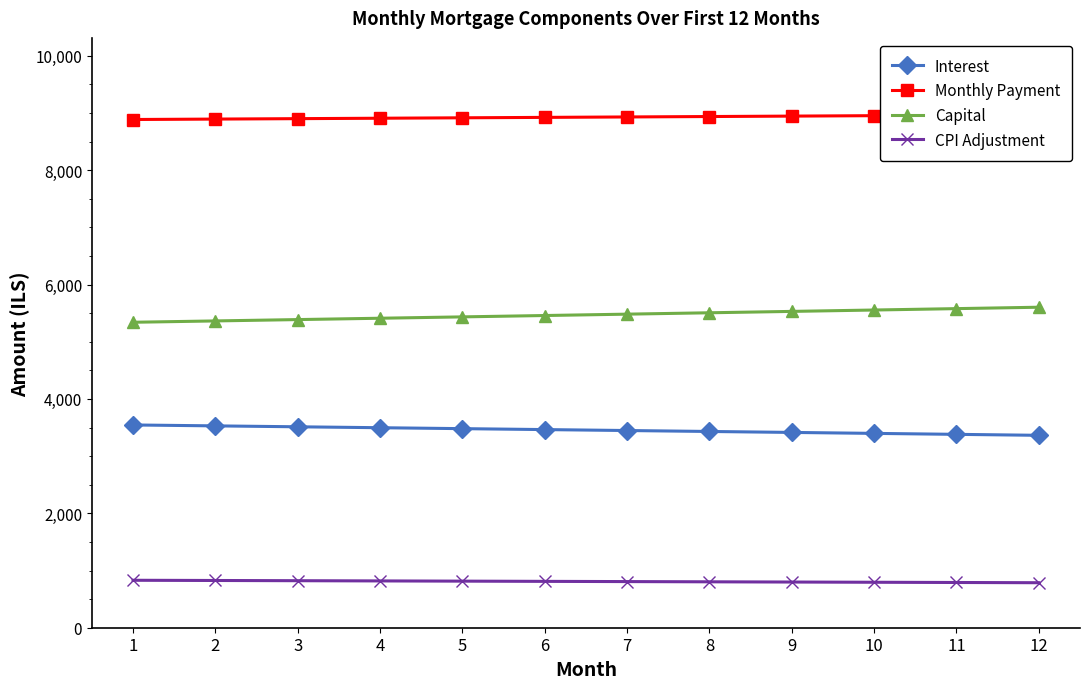

What is the sum of the Interest values at 6 and 1?

7008.4